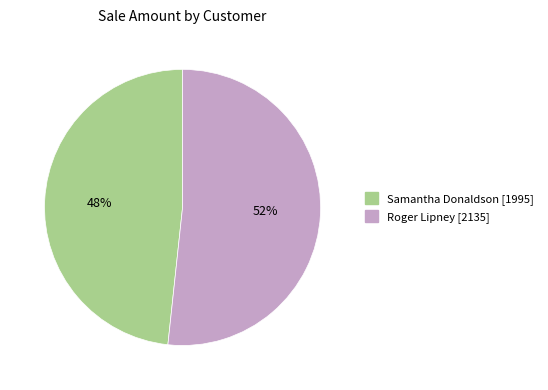

To the nearest percent, what is the average slice percentage?

50%